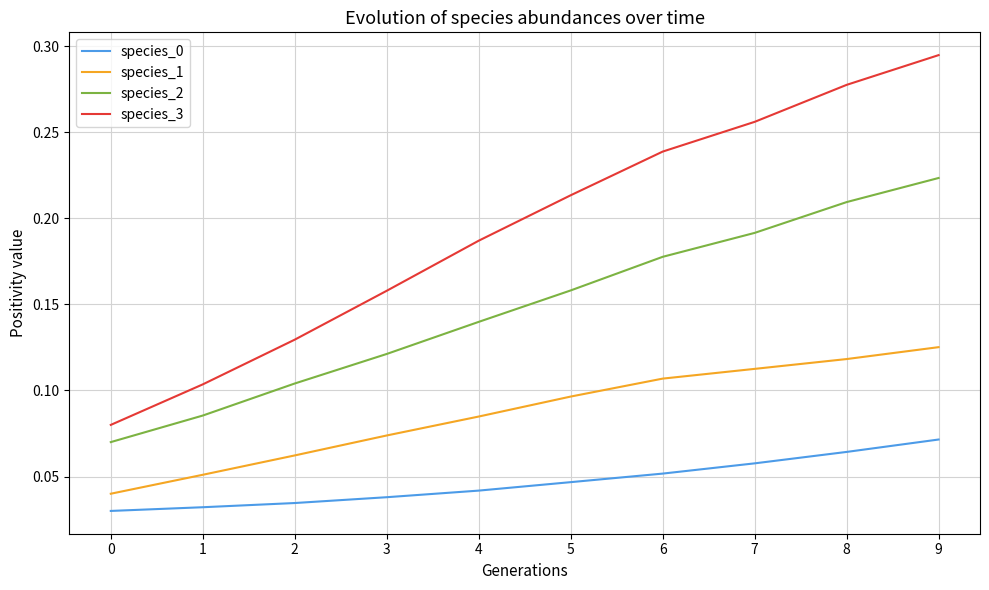

How many lines are shown in the chart?

4